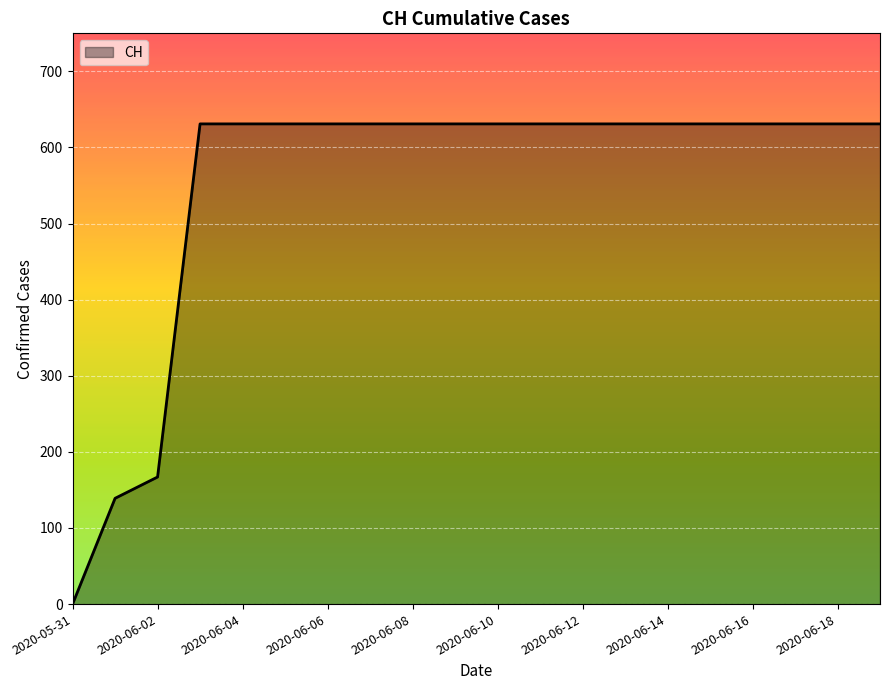

Reading left to right, extract all data points from this chart.

0	139	167	631	631	631	631	631	631	631	631	631	631	631	631	631	631	631	631	631